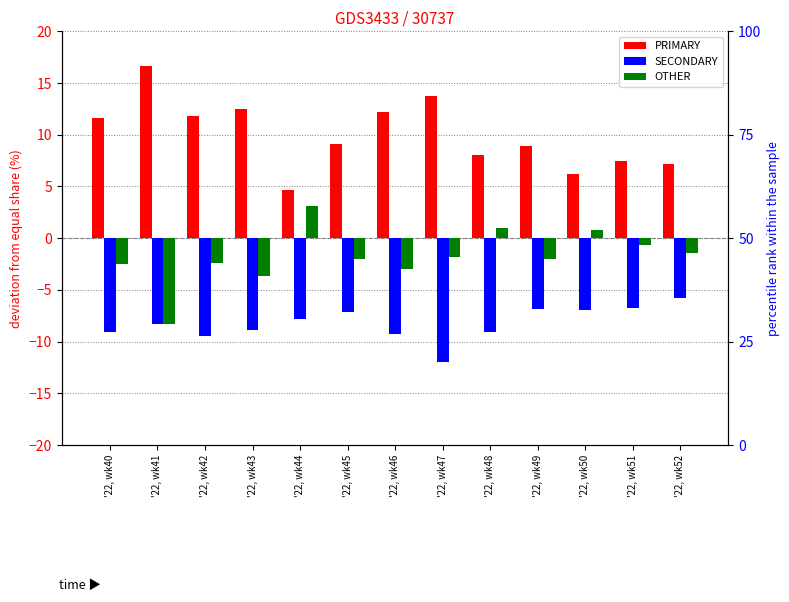

Which series has the largest range (max minus min)?

PRIMARY